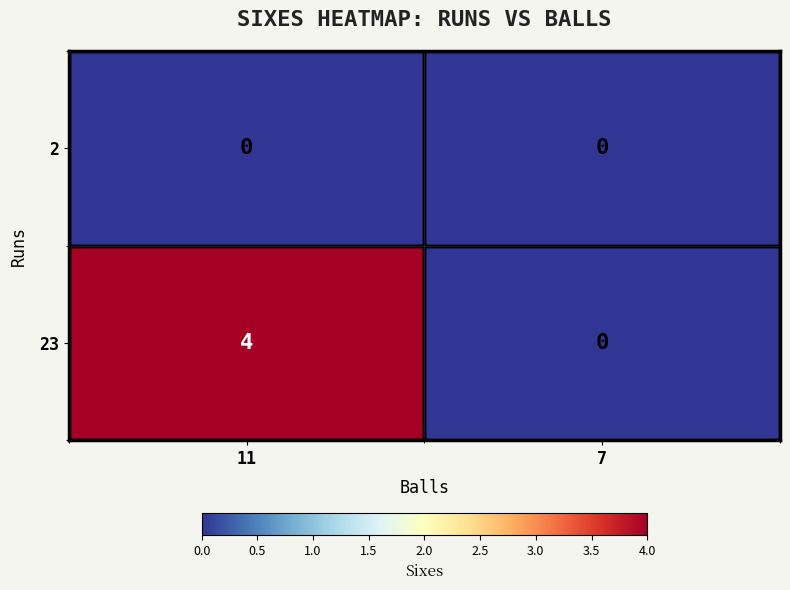

What is the greatest value displayed?

4